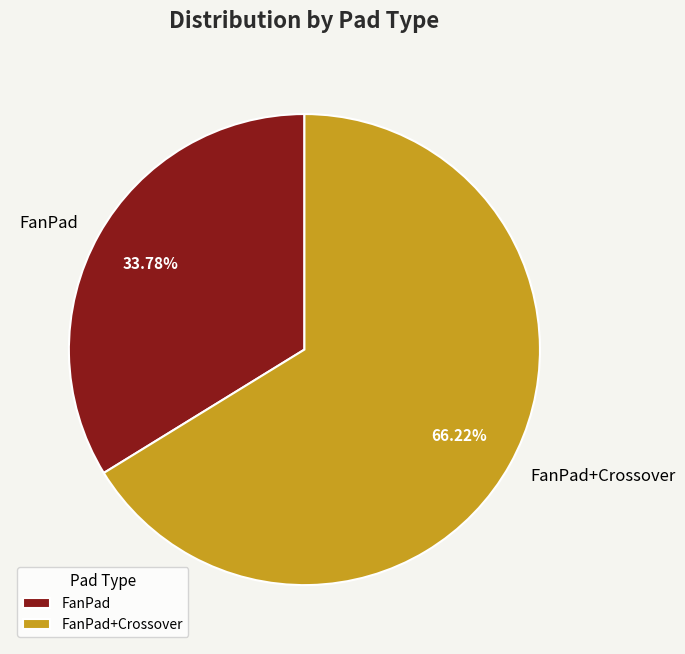

Rank the categories by value from lowest to highest.

FanPad, FanPad+Crossover